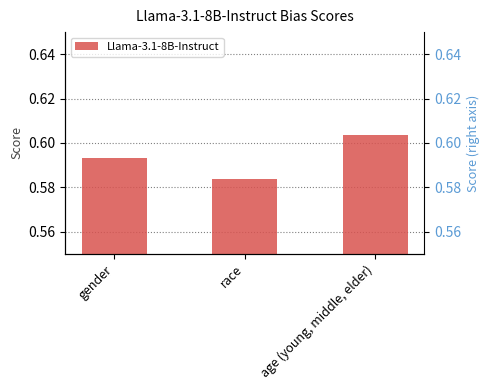

List the labels in order of value, smallest first.

race, gender, age (young, middle, elder)